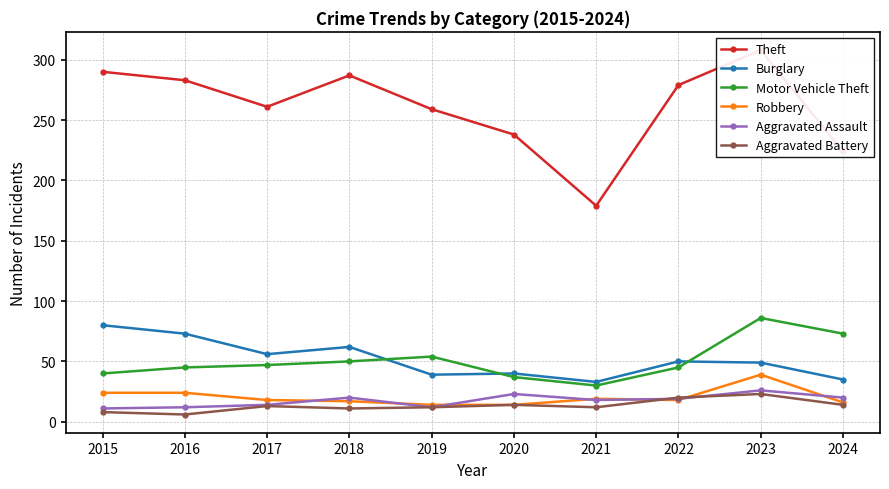

Reading right to left, extract all data points from this chart.

Theft: 224	308	279	179	238	259	287	261	283	290
Burglary: 35	49	50	33	40	39	62	56	73	80
Motor Vehicle Theft: 73	86	45	30	37	54	50	47	45	40
Robbery: 16	39	18	19	14	14	17	18	24	24
Aggravated Assault: 20	26	19	18	23	12	20	14	12	11
Aggravated Battery: 14	23	20	12	14	12	11	13	6	8